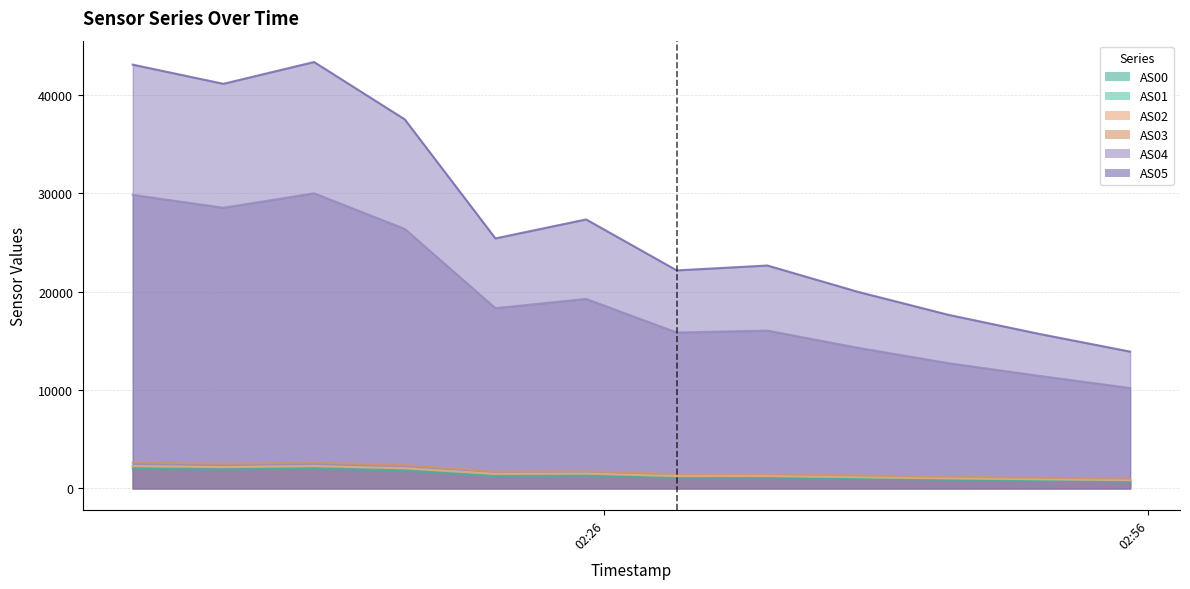

True or false: AS05 and AS00 intersect in this chart.

False